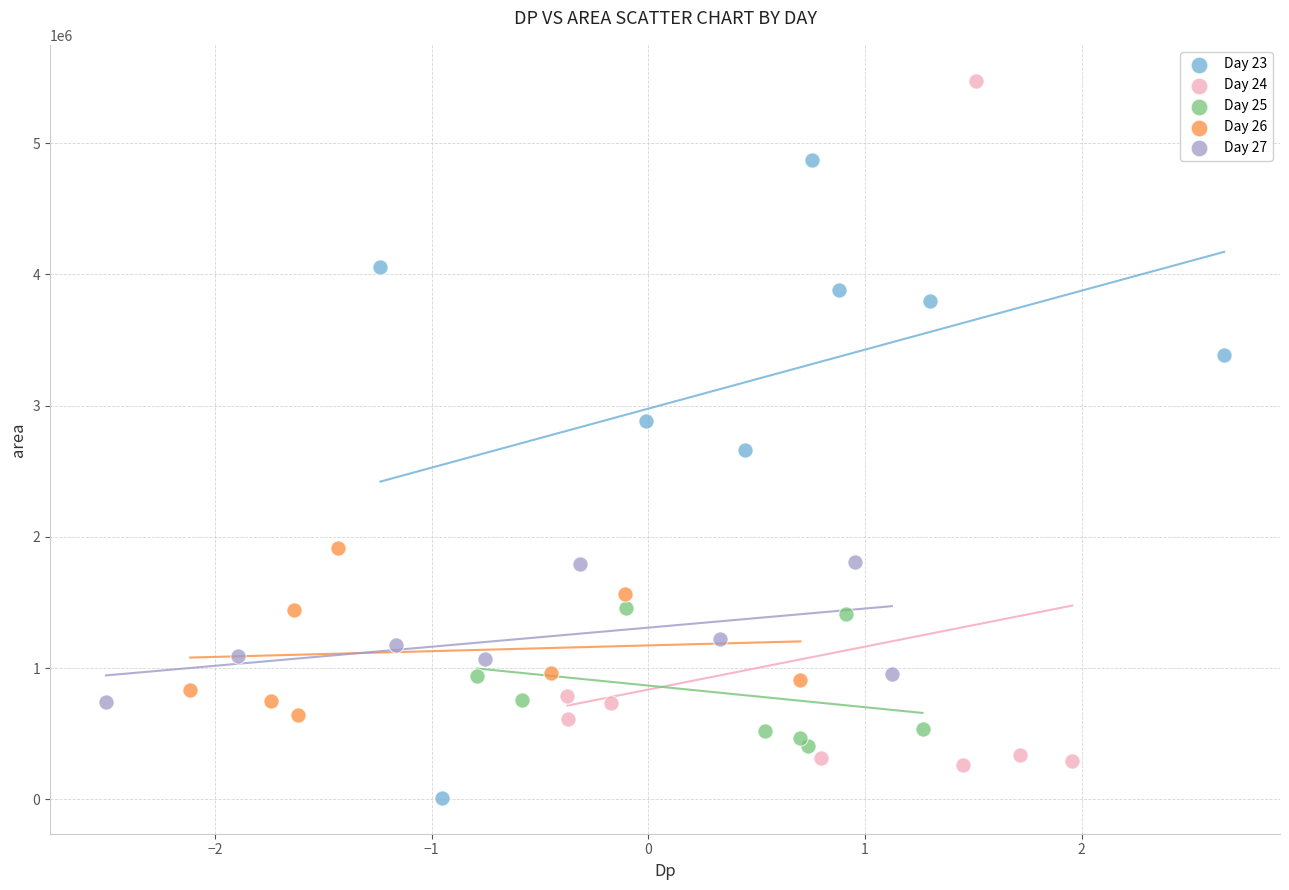

Which series reaches the minimum Y coordinate?

Day 23